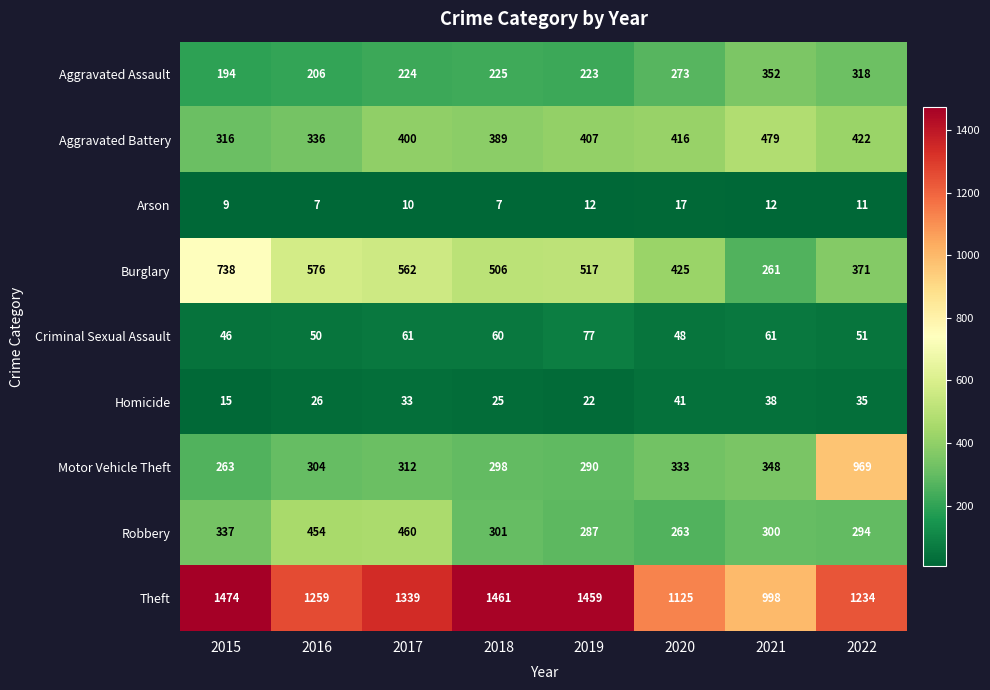

Rank the series by their maximum value, from lowest to highest.

Arson, Homicide, Criminal Sexual Assault, Aggravated Assault, Robbery, Aggravated Battery, Burglary, Motor Vehicle Theft, Theft